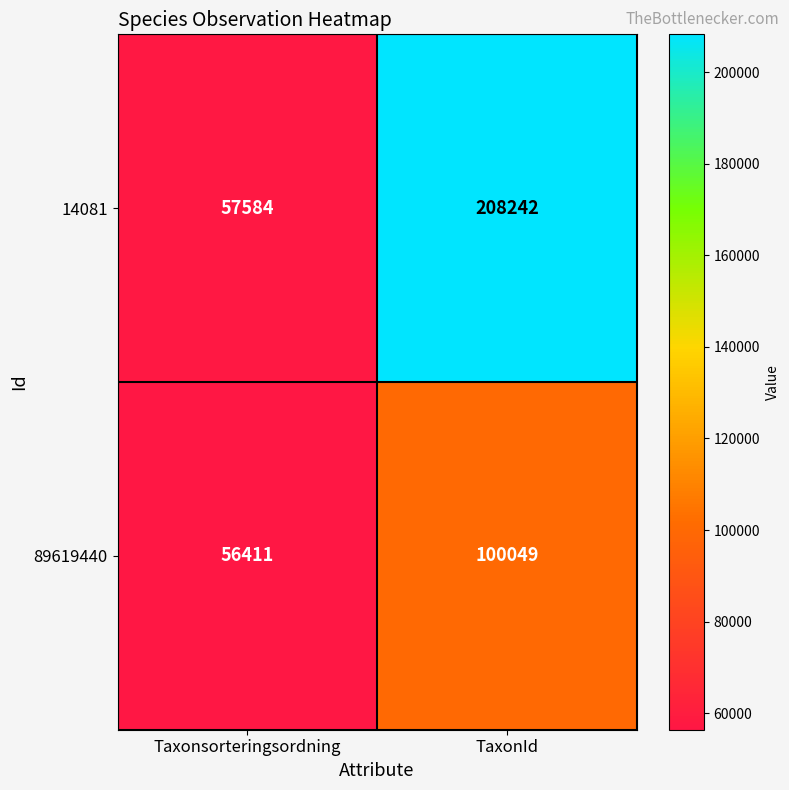

What is the average value of the 14081 series?

132913